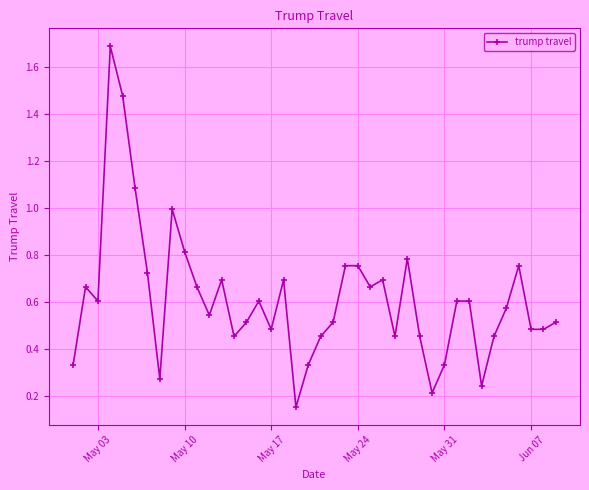

What is the sum of all values?

24.5